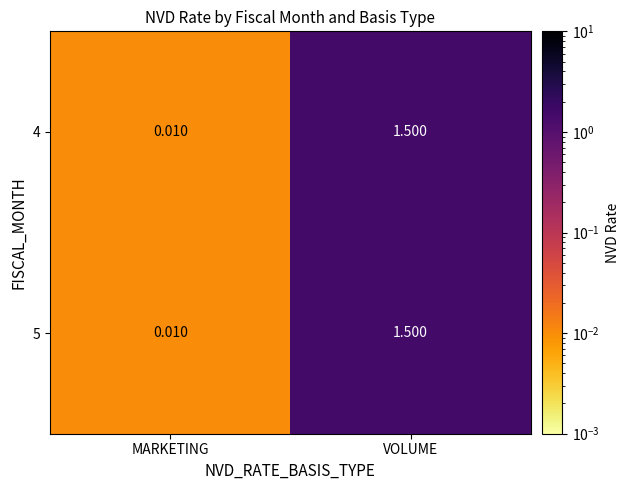

How many categories are shown in the chart?

2